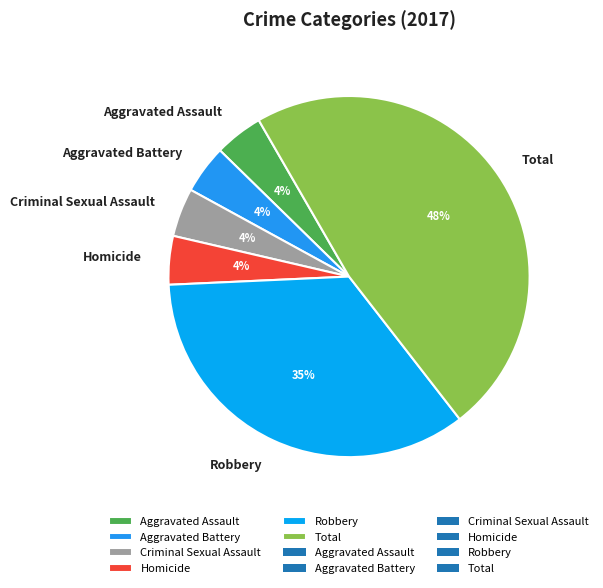

What percentage is the Homicide slice, to the nearest percent?

4%